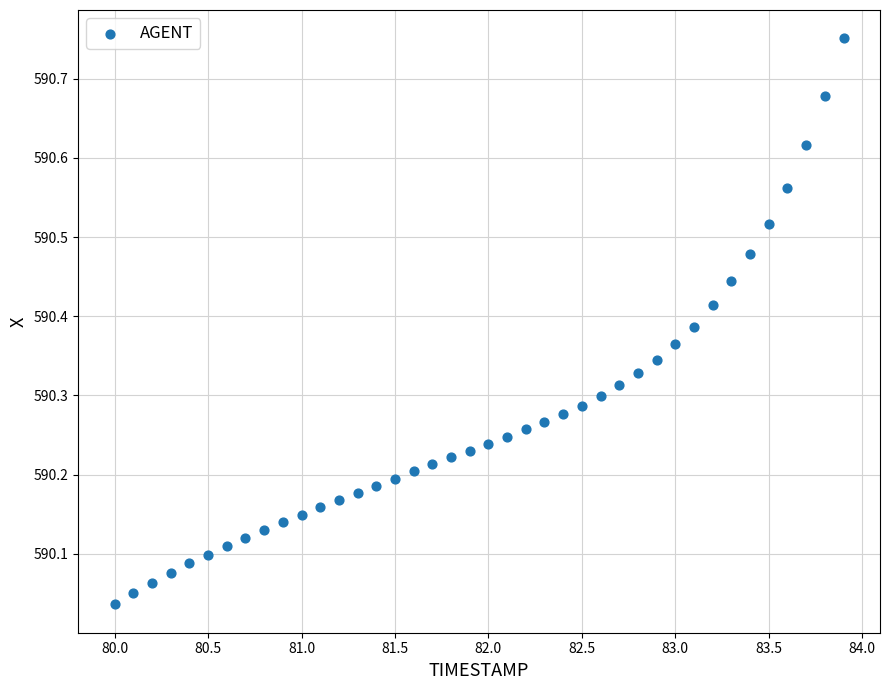

What is the range of X values (max minus min)?

3.9